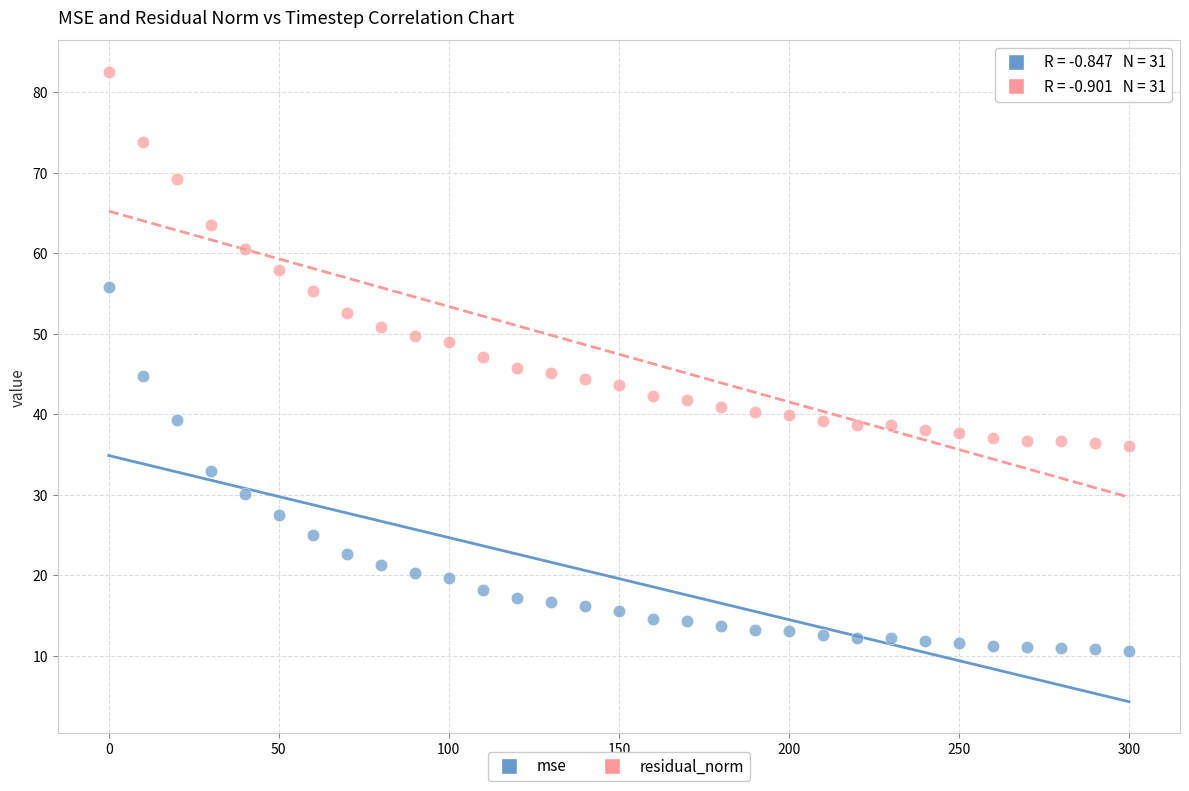

What are all the series names shown in the legend?

mse, residual_norm